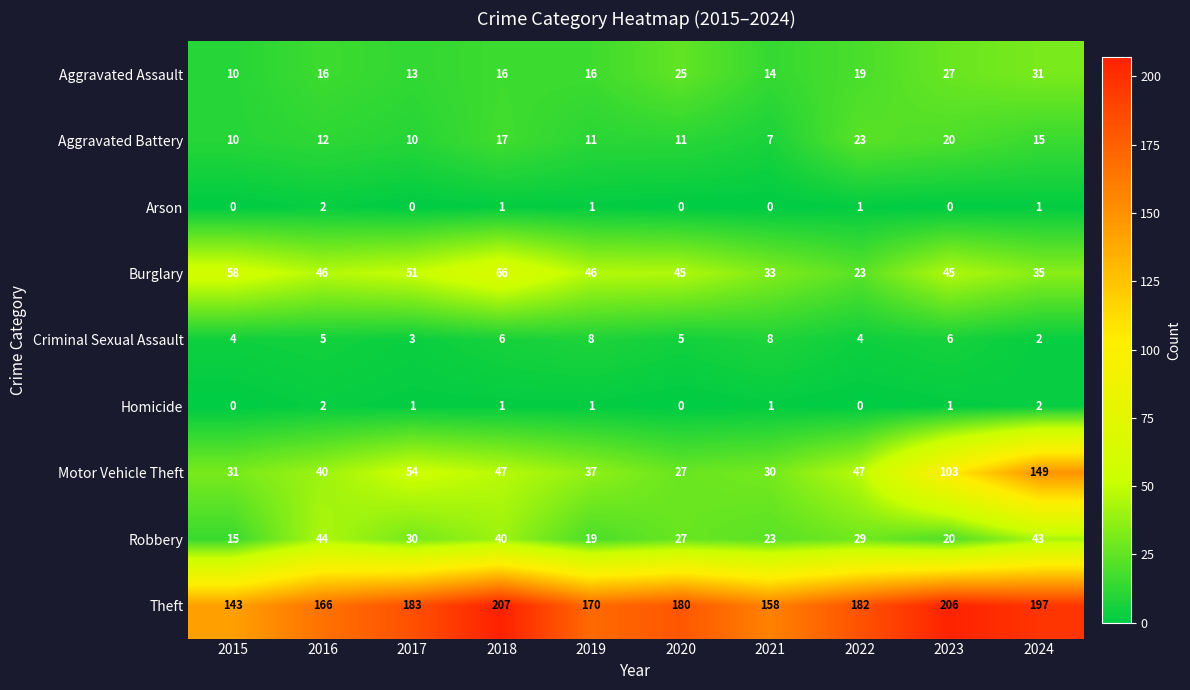

What is the greatest value displayed?

207